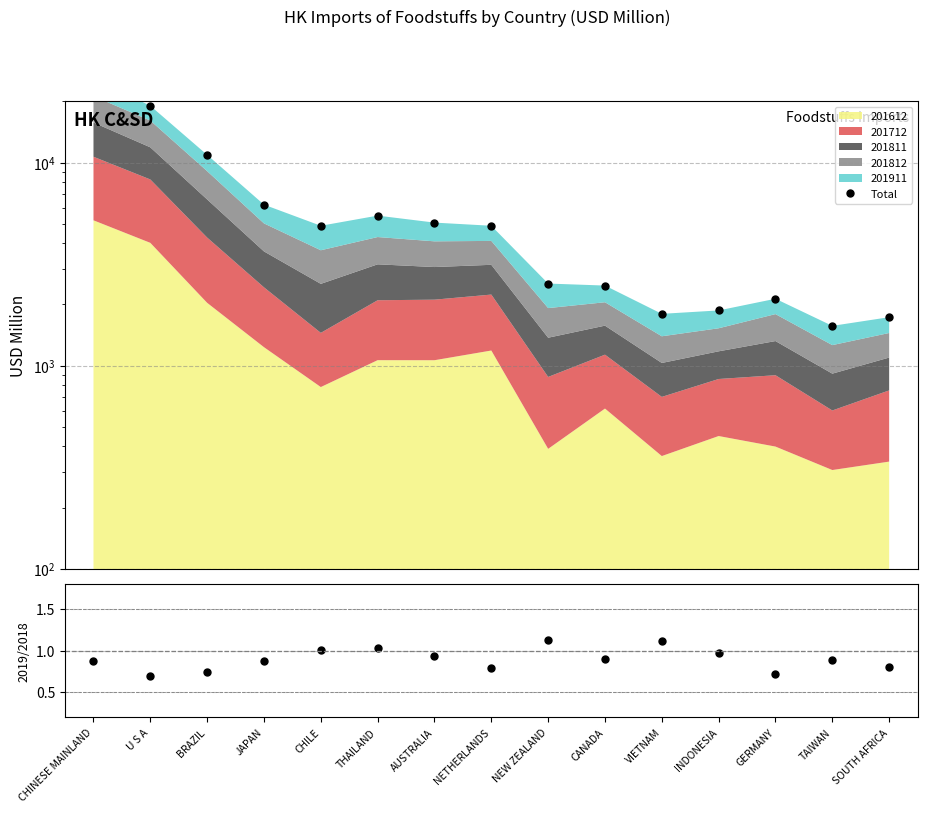

What is the average value?

6437.4